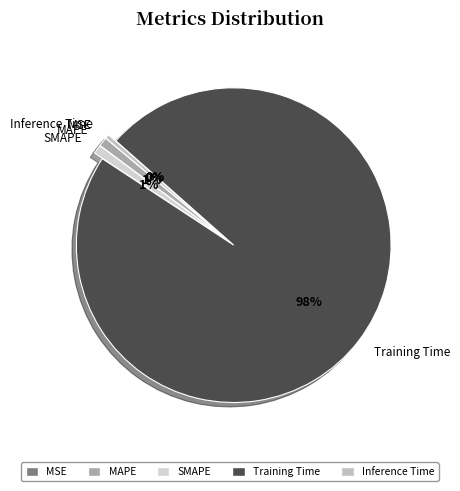

Combined, do Training Time and Inference Time account for over 50%?

Yes